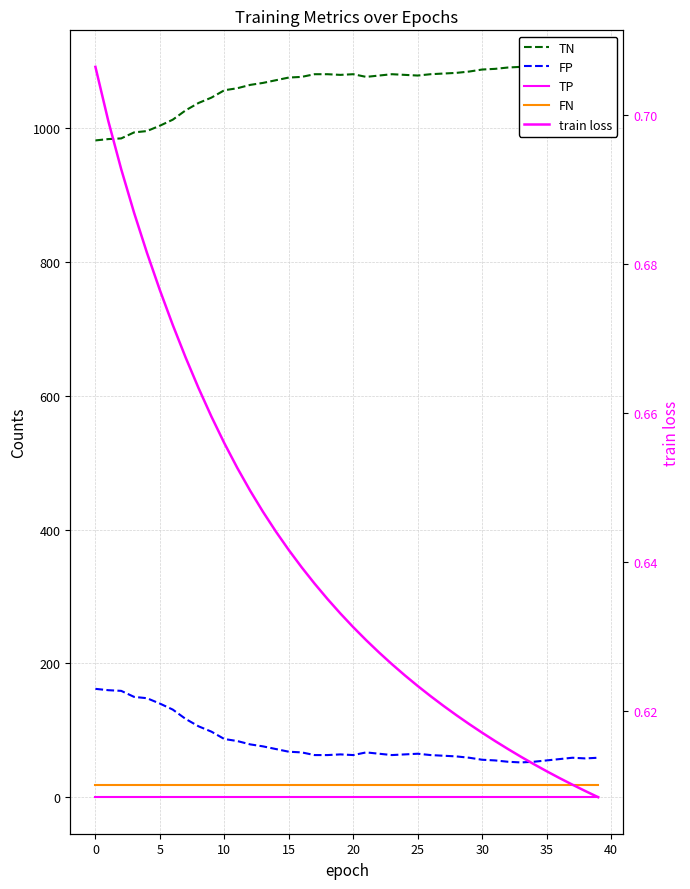

How many lines are shown in the chart?

5